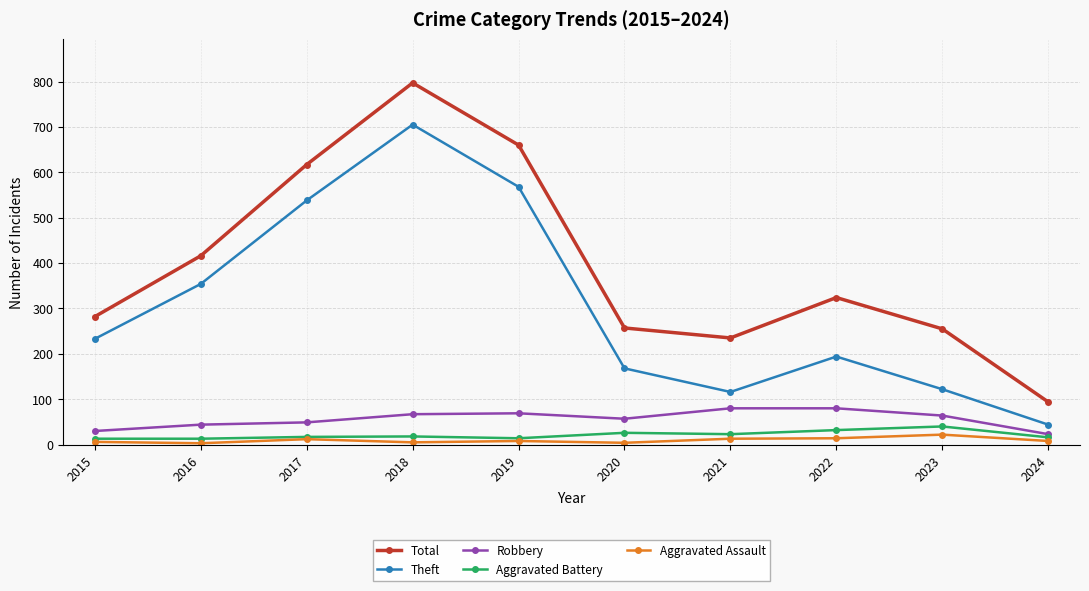

Which series has the largest total across all categories?

Total